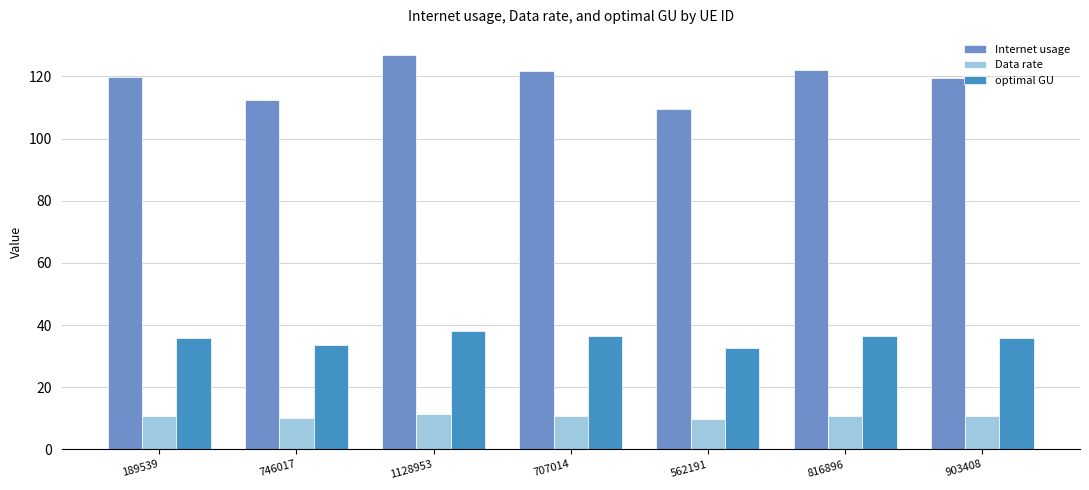

What is the difference between the maximum and minimum values in the Internet usage series?

17.6